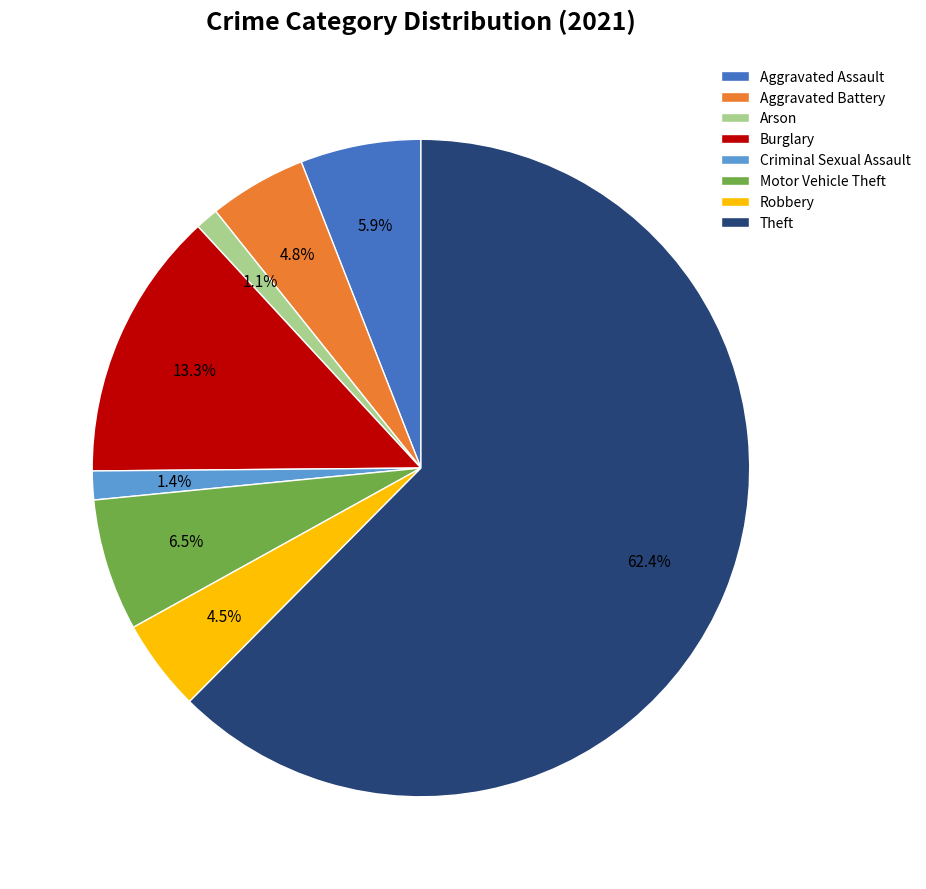

What percentage do Theft and Aggravated Assault together represent?

68.4%